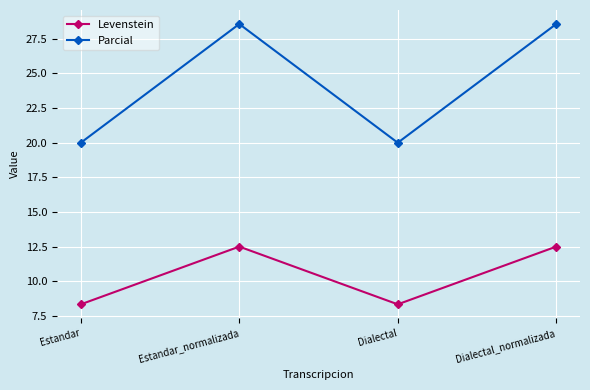

What is the maximum value for Levenstein?

12.5